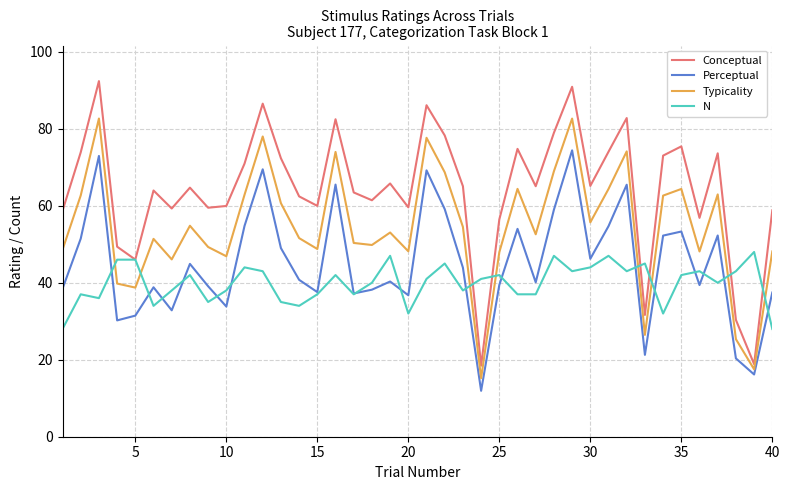

What are all the series names shown in the legend?

Conceptual, Perceptual, Typicality, N